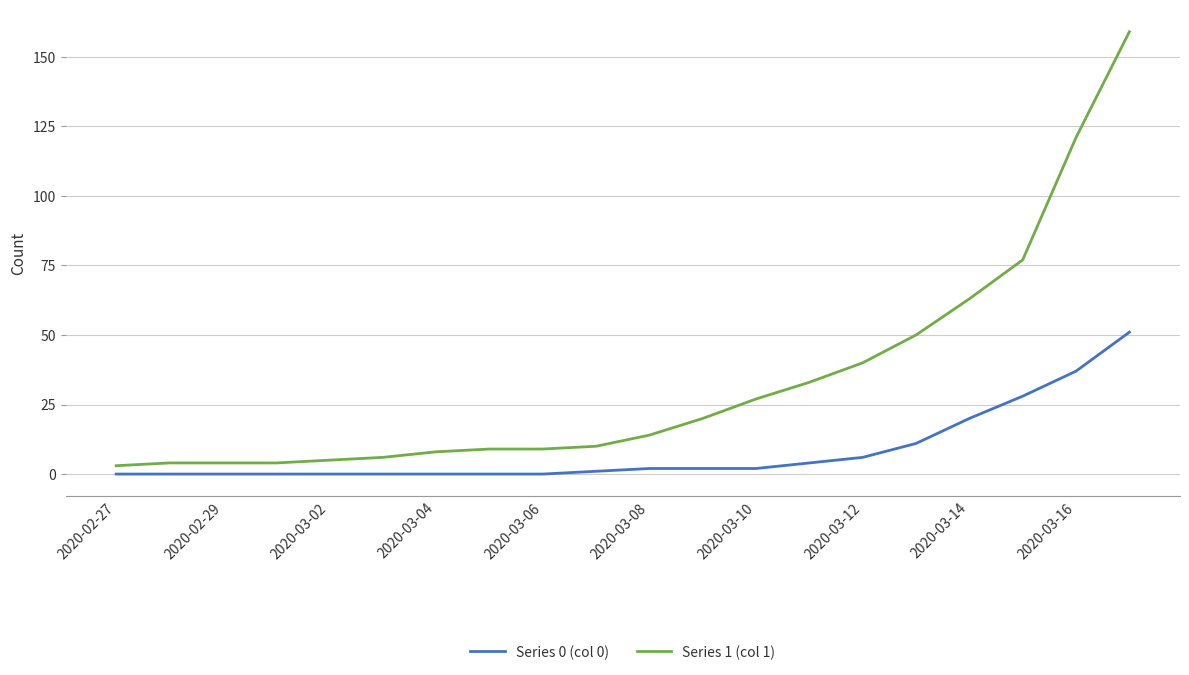

List the series in order of their overall mean, lowest first.

Series 0 (col 0), Series 1 (col 1)